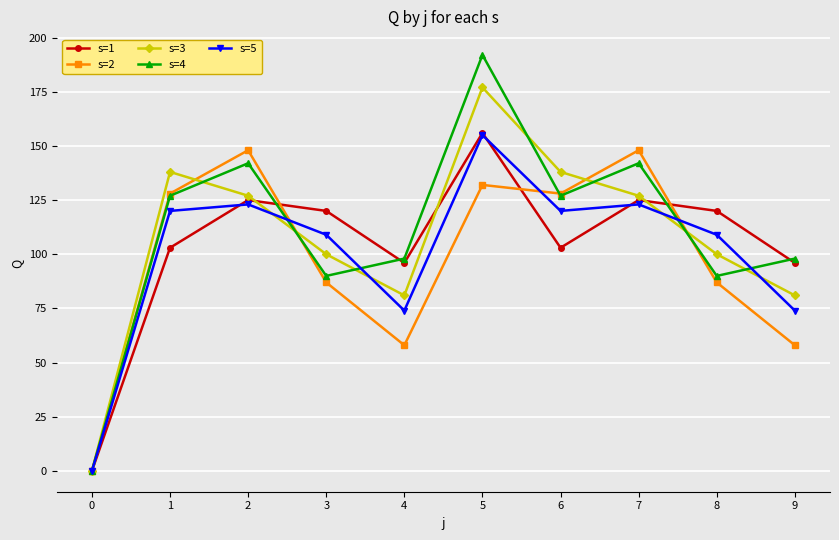

The s=1 series shows 103 at 6. True or false?

True